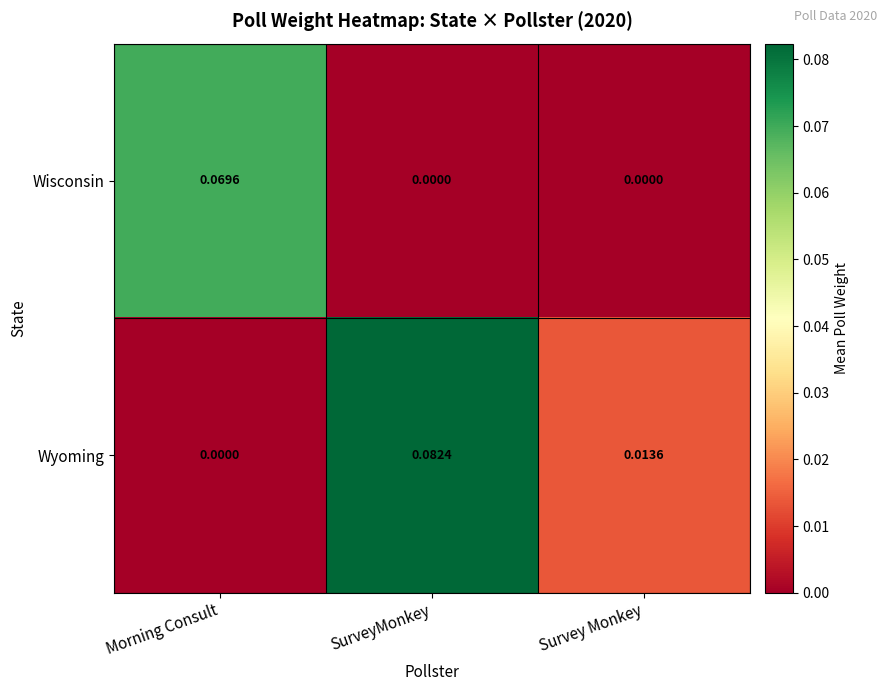

Which series has the widest spread of values?

Wyoming